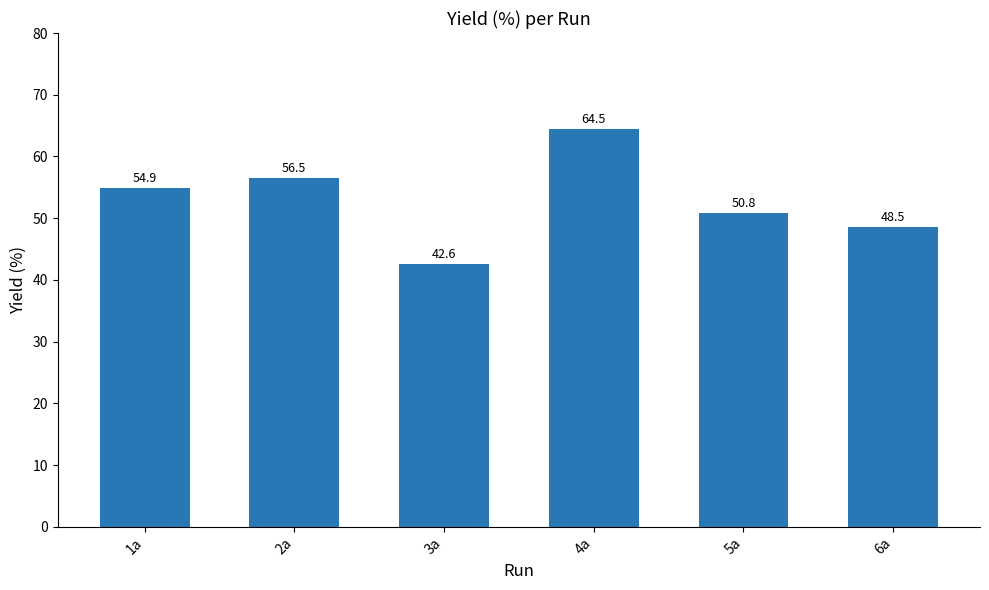

Is it true that the value at 1a is 76.7?

False